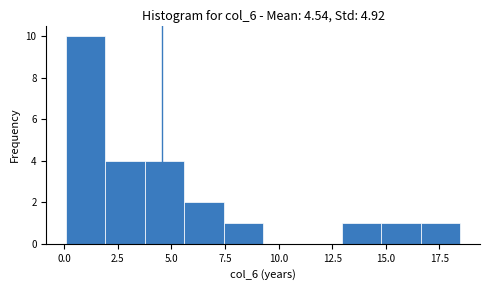

Around what value on the x-axis is the tallest bar? Give the approximate position of its centre, as read against the axis.

1.0